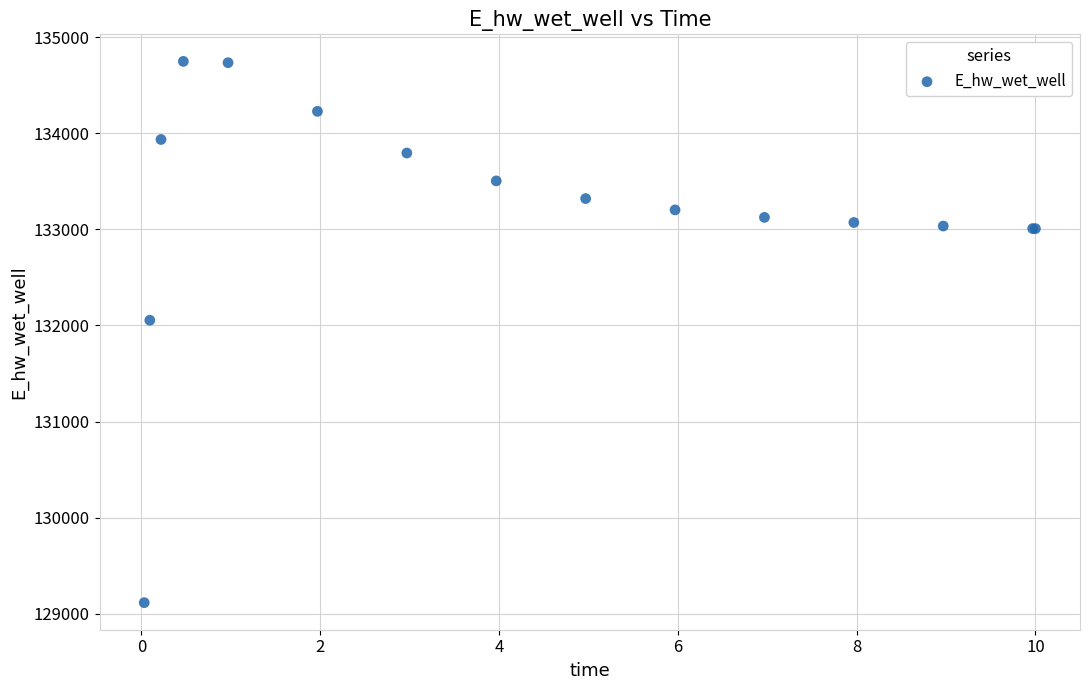

What Y value in the scatter plot is closest to 131931?

132054.5